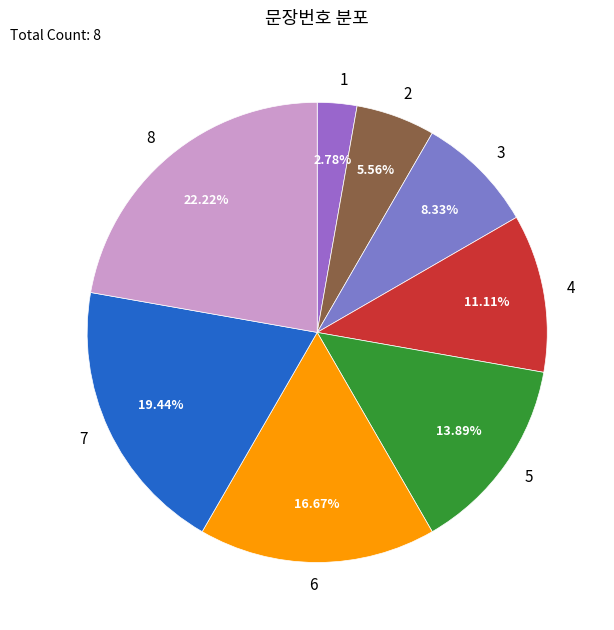

True or false: 4 accounts for 11% of the total.

True